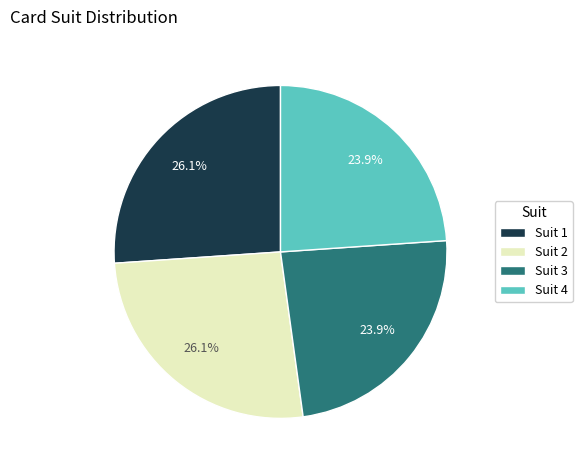

What percentage is the Suit 3 slice, to the nearest percent?

24%